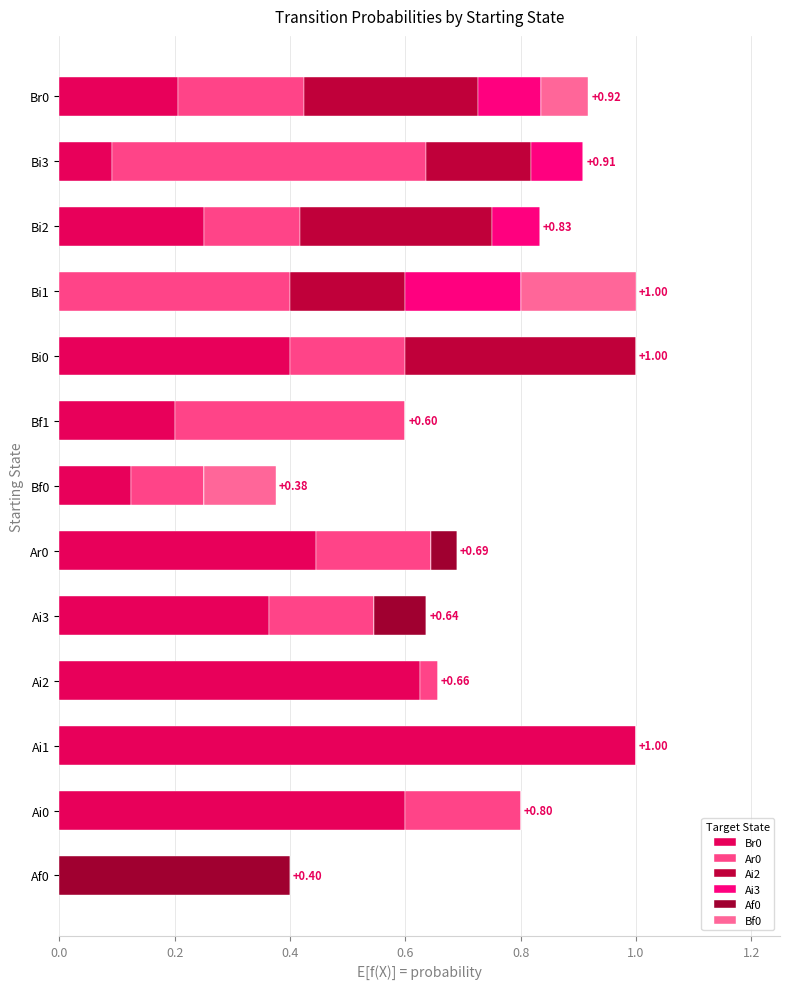

How many categories are shown in the chart?

13